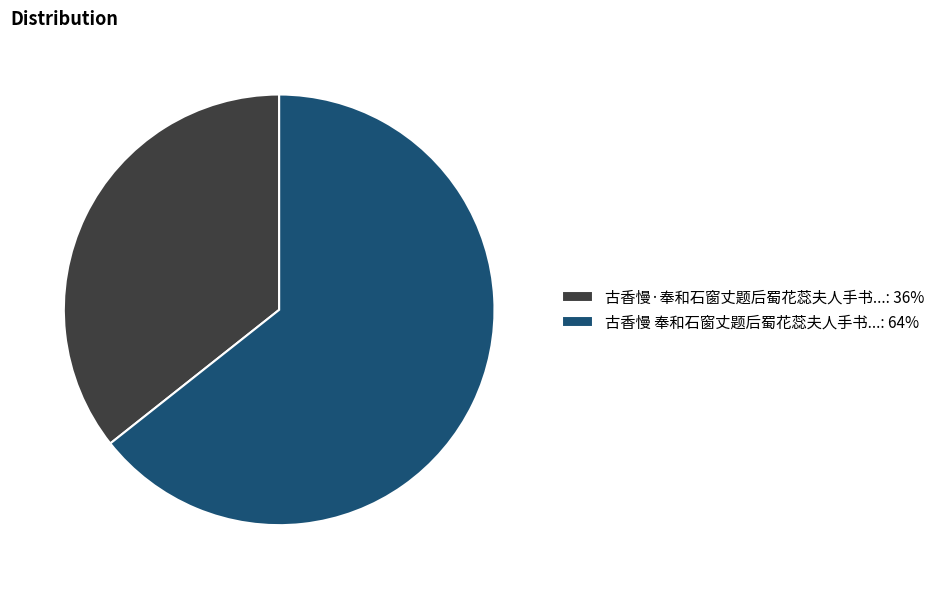

Which slice is the largest?

古香慢 奉和石窗丈题后蜀花蕊夫人手书...: 64%